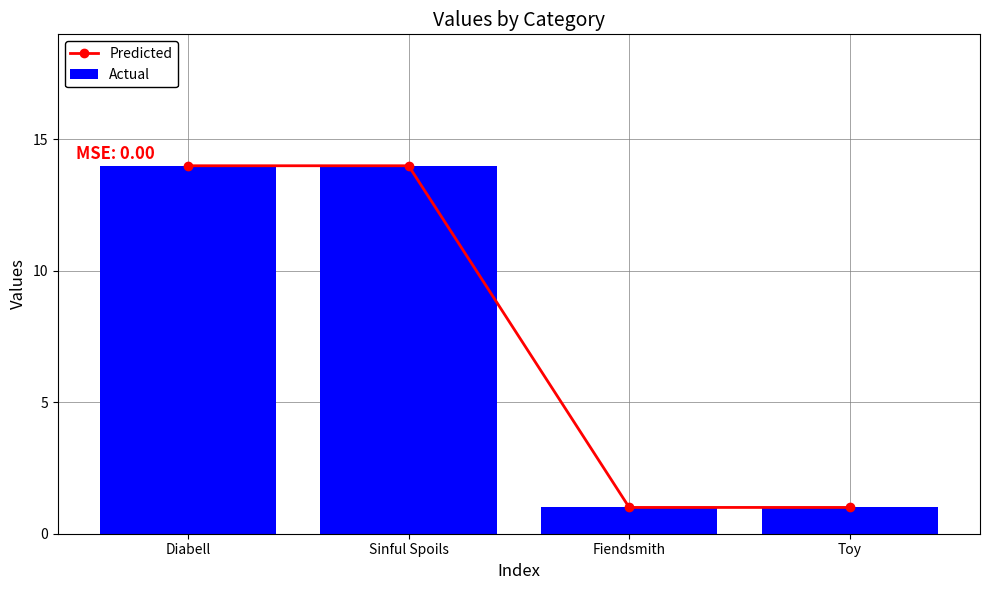

At which label is Actual closest to 7?

Fiendsmith